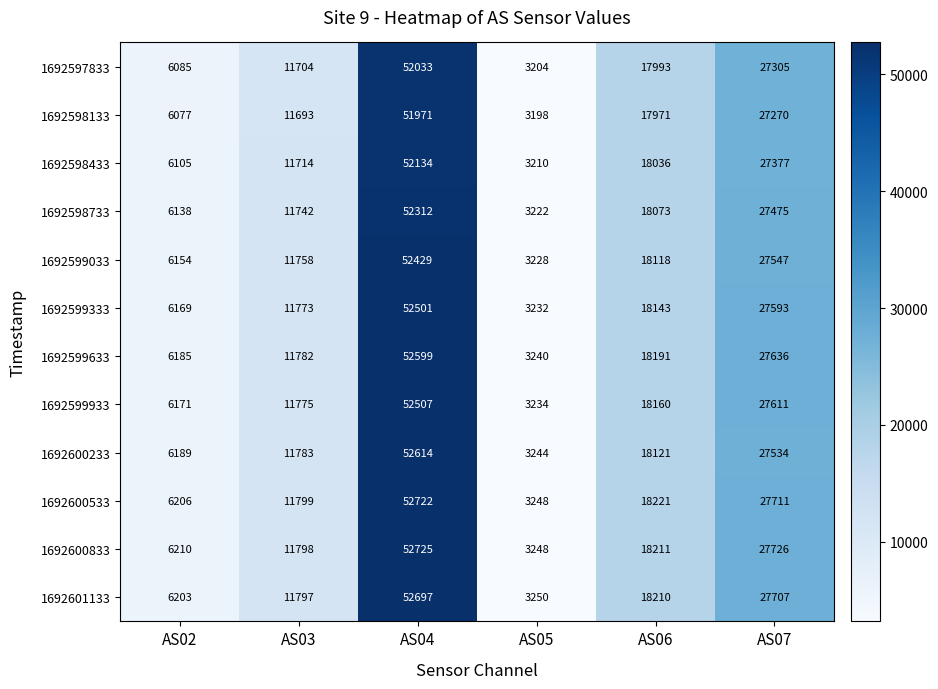

How many values in the 1692598133 series are below 17971?

3